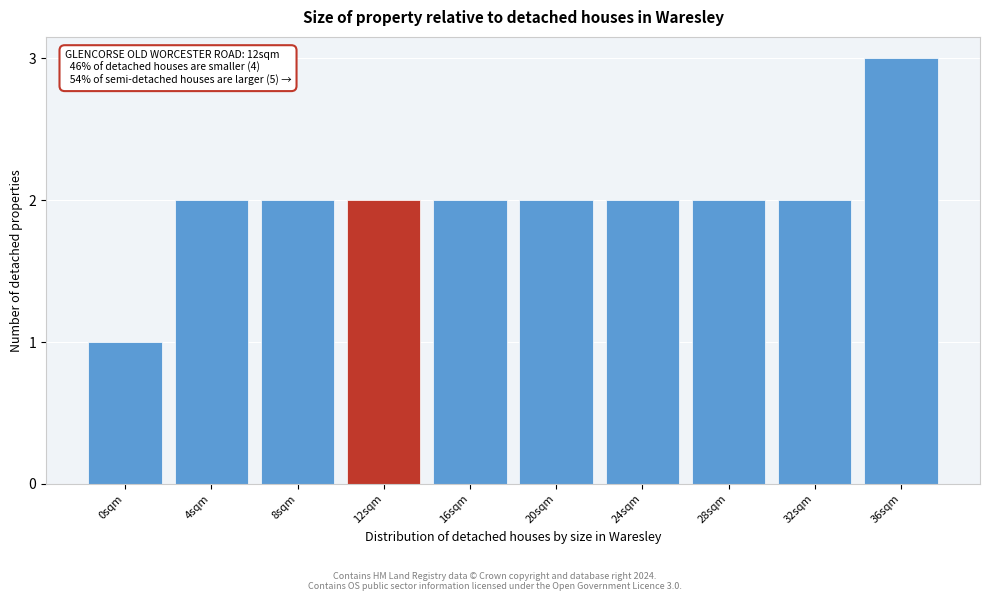

Reading right to left, list all the values displayed in this chart.

3	2	2	2	2	2	2	2	2	1